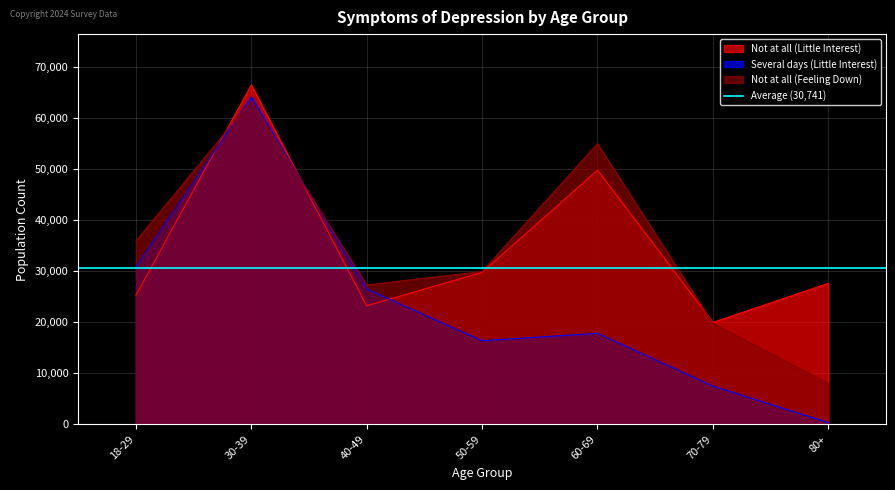

Which series ends up on top after the final intersection of Not at all (Little Interest) and Not at all (Feeling Down)?

Not at all (Little Interest)